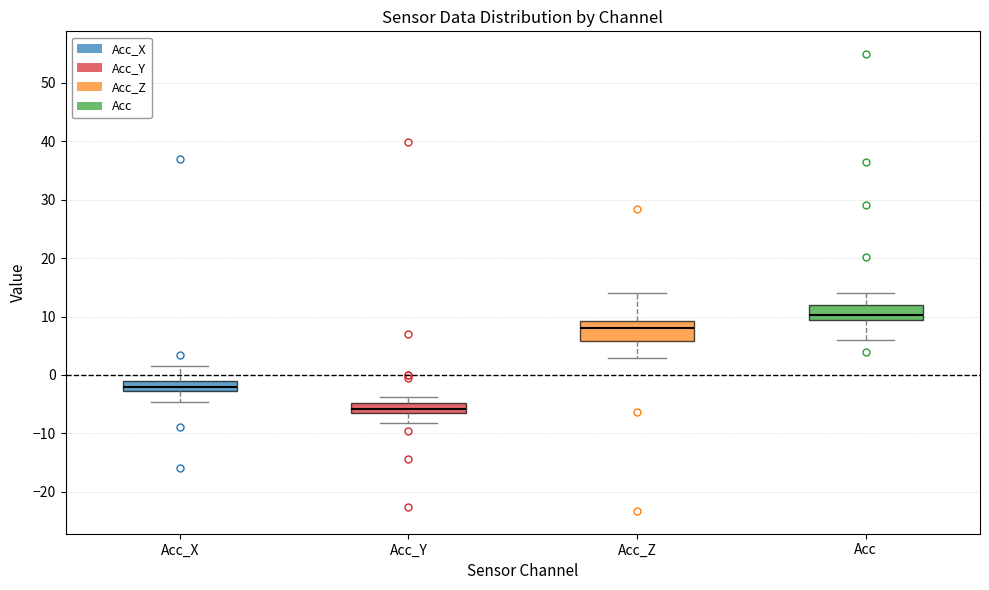

Reading left to right, transcribe this box plot: for each box, give where its median line is, the range the box spans, and where its two whiskers end, as read against the y-axis. The values are not printed on the chart, so give them approximately, as read against the axis.

Acc_X: median -2, box -3 to -1, whiskers -5 to 2
Acc_Y: median -6, box -7 to -5, whiskers -8 to -4
Acc_Z: median 8, box 6 to 9, whiskers 3 to 14
Acc: median 10, box 9 to 12, whiskers 6 to 14